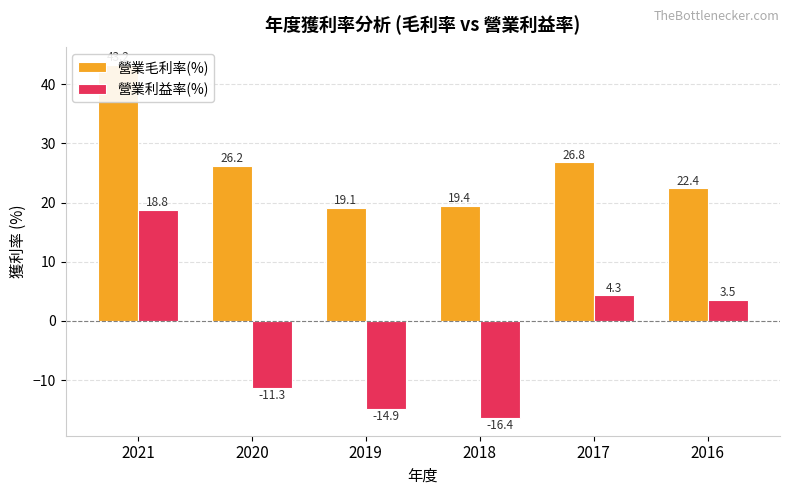

At 2020, list the series in order from largest to smallest.

營業毛利率(%), 營業利益率(%)